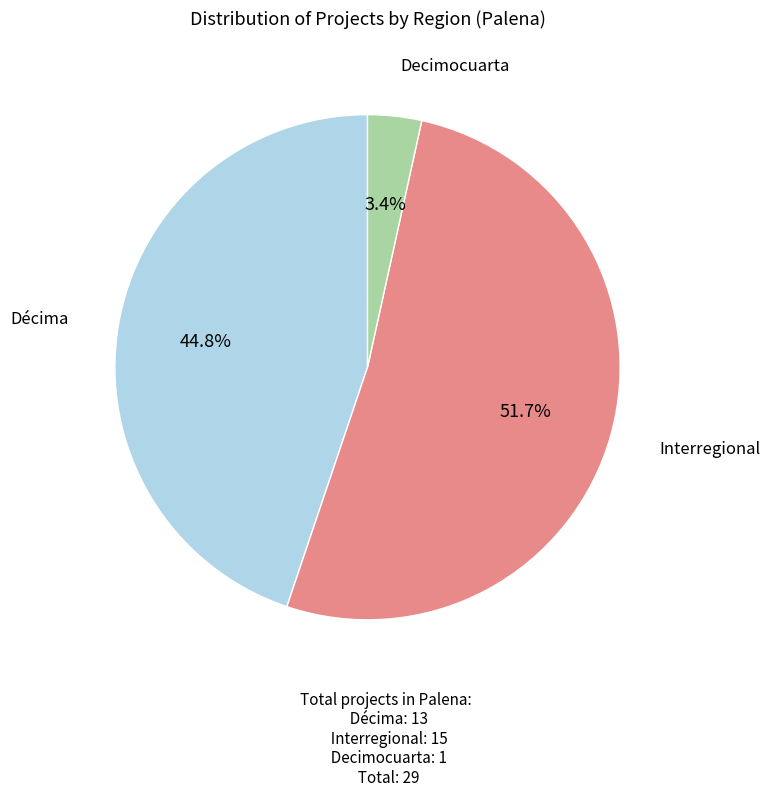

Does any single category account for the majority?

Yes